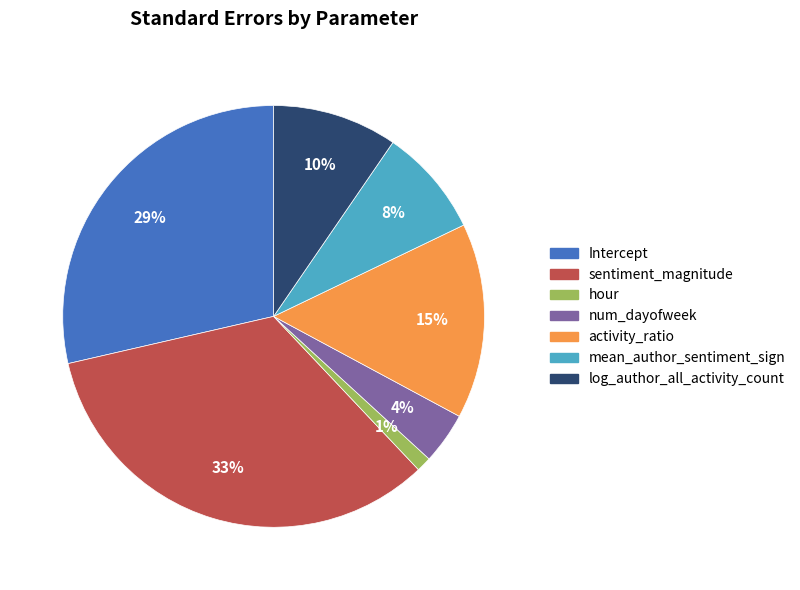

Rank the categories by value from highest to lowest.

sentiment_magnitude, Intercept, activity_ratio, log_author_all_activity_count, mean_author_sentiment_sign, num_dayofweek, hour